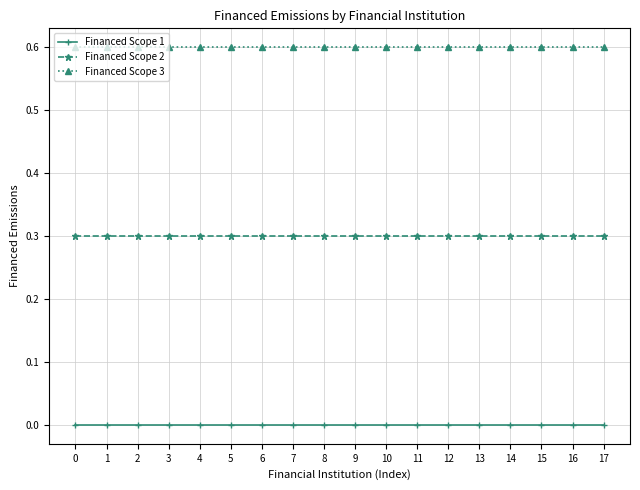

List the series in order of their overall mean, lowest first.

Financed Scope 1, Financed Scope 2, Financed Scope 3